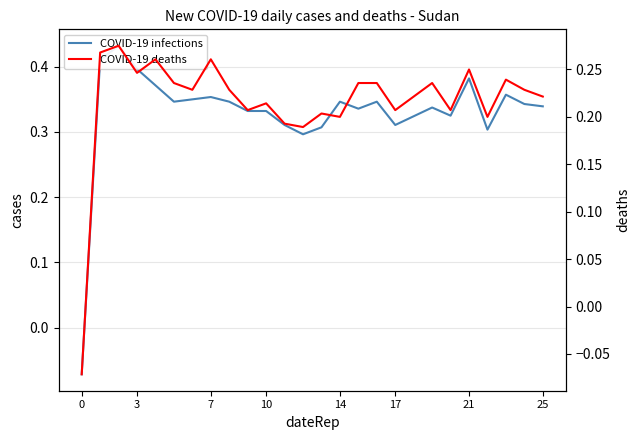

Between 21 and 20, which is larger?

21